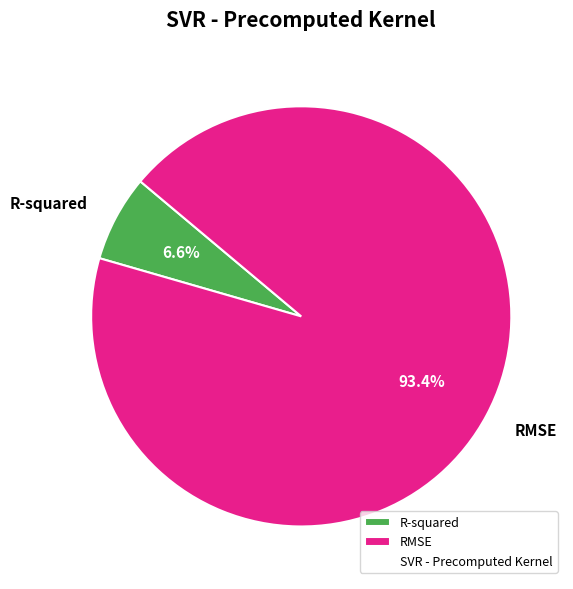

How many segments does this pie chart have?

2